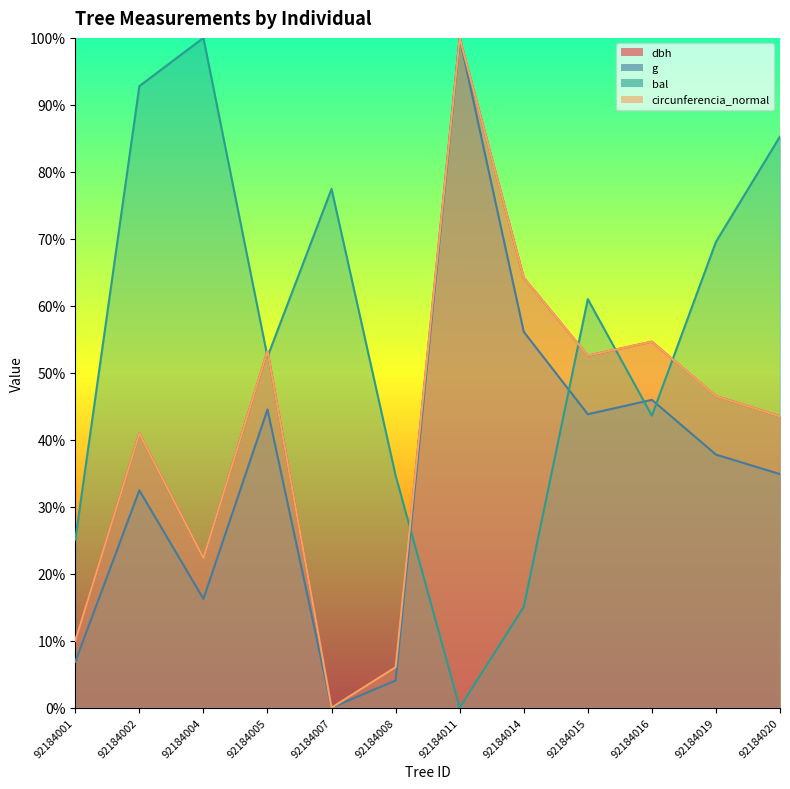

In dbh, how many points are lower than both neighbors (excluding endpoints)?

3